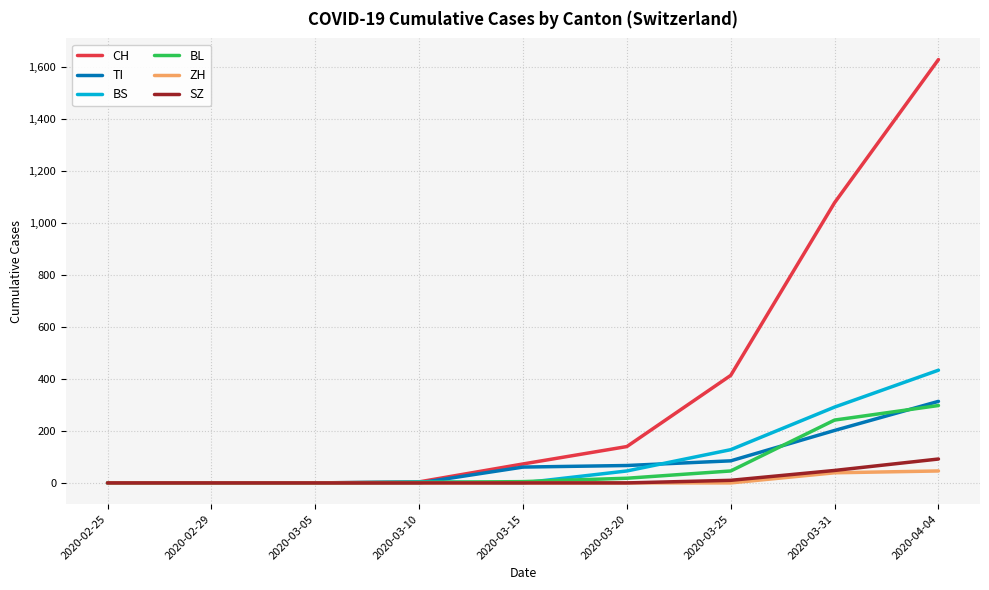

List the series in order of their peak value, lowest first.

ZH, SZ, BL, TI, BS, CH